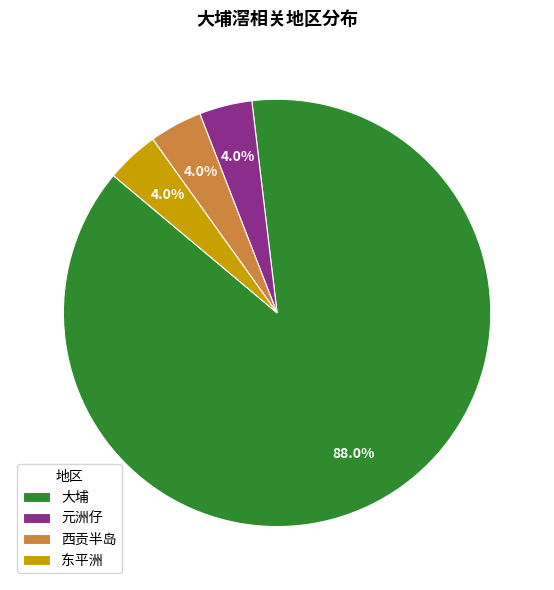

How many slices are in this pie chart?

4